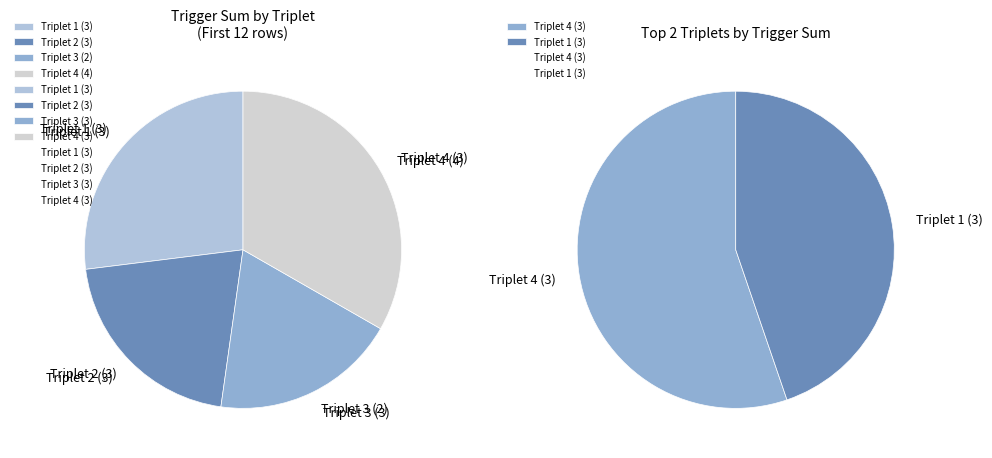

Do Triplet 4 (3) and Triplet 3 (3) together represent more than half of the pie?

No